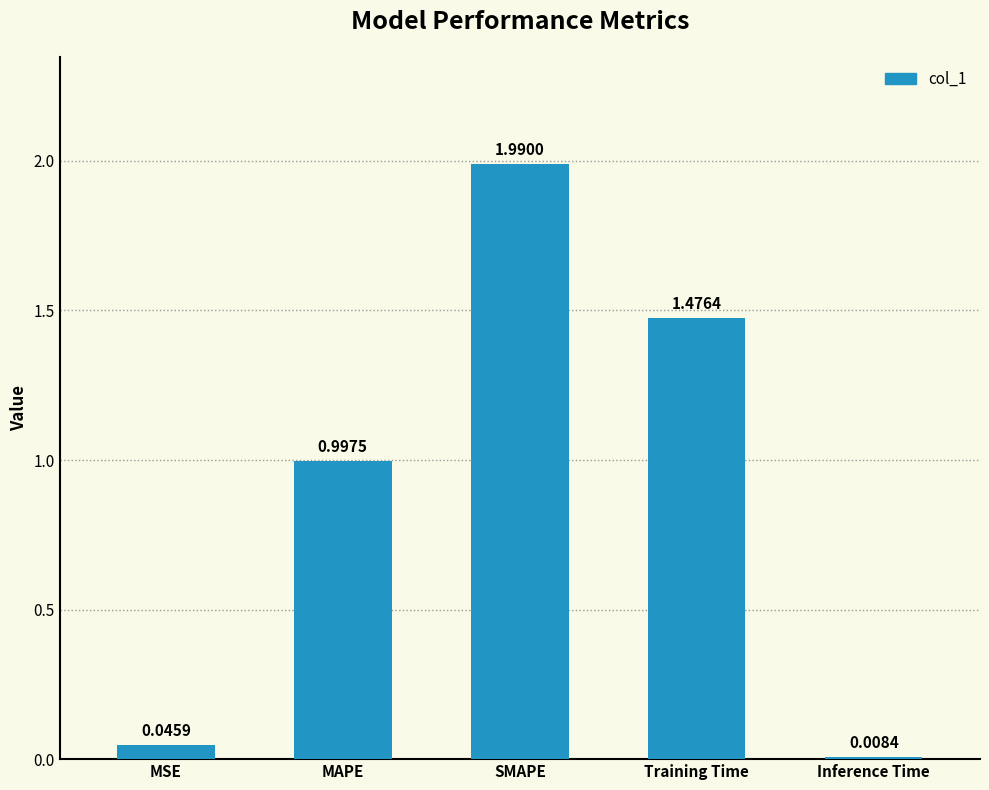

List the labels in order of value, largest first.

SMAPE, Training Time, MAPE, MSE, Inference Time